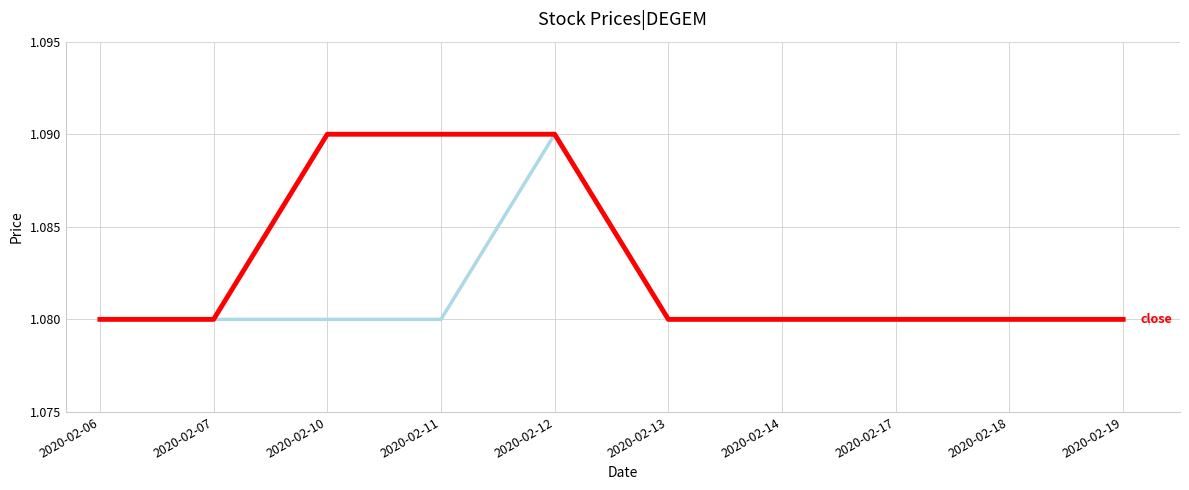

What is the total value across all series at 2020-02-13?

2.2